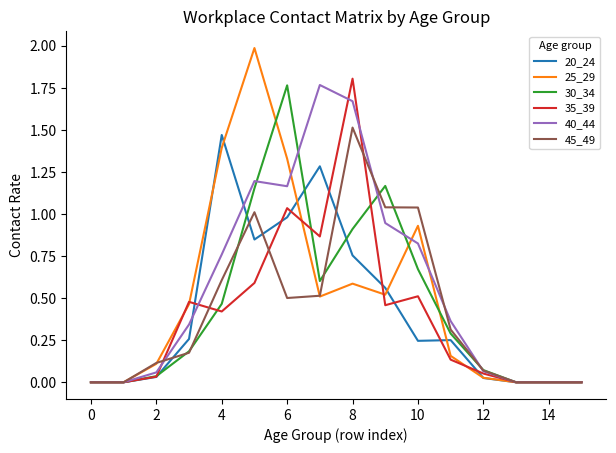

True or false: 40_44 has more than 0 points higher than both neighbors.

True